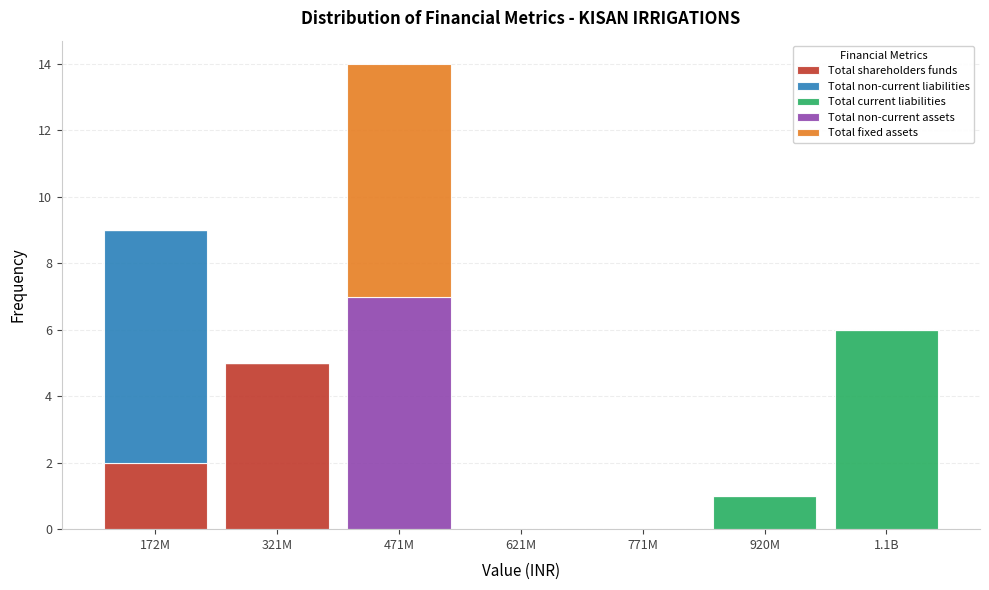

What is the maximum value for Total shareholders funds?

5